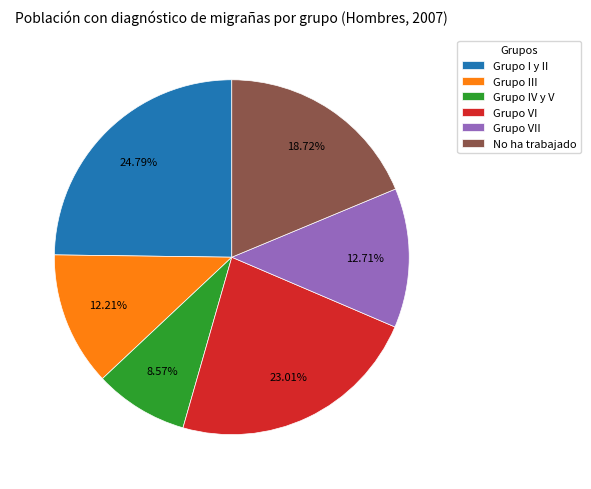

What is the largest slice in the pie chart?

Grupo I y II